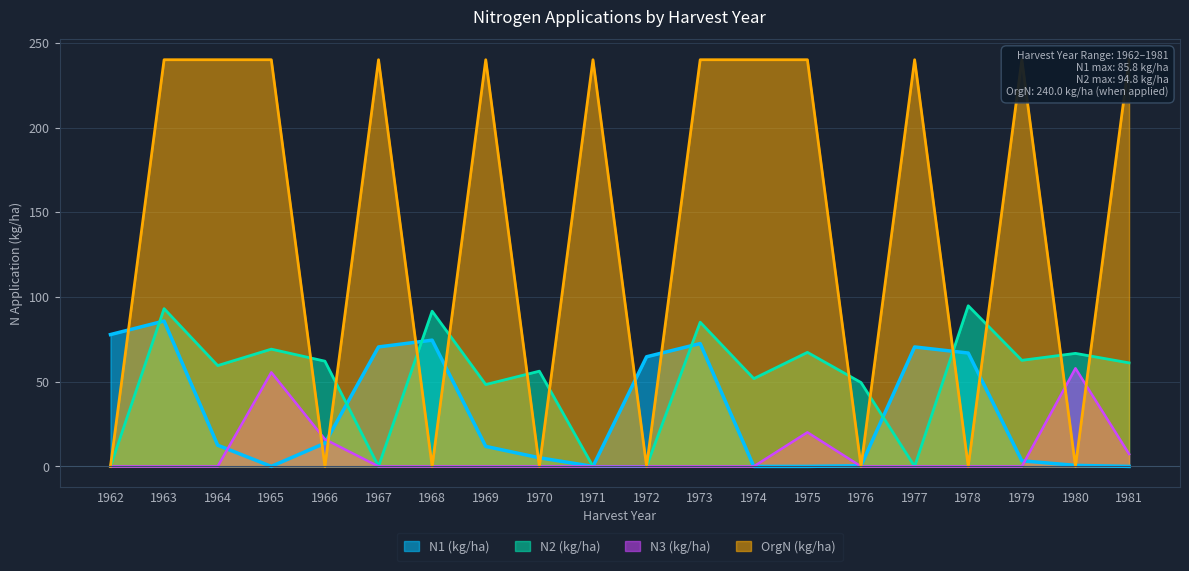

Reading right to left, transcribe all the data shown in this chart.

N1 (kg/ha): 1981=0.0	1980=0.6	1979=3.3	1978=66.9	1977=70.5	1976=0.4	1975=0.0	1974=0.0	1973=72.5	1972=64.7	1971=0.0	1970=5.1	1969=11.8	1968=74.5	1967=70.5	1966=13.7	1965=0.0	1964=12.5	1963=85.8	1962=77.8
N2 (kg/ha): 1981=61.1	1980=66.7	1979=62.6	1978=94.8	1977=0.0	1976=49.5	1975=67.3	1974=51.8	1973=85.1	1972=0.0	1971=0.0	1970=56.2	1969=48.3	1968=91.6	1967=0.0	1966=62.1	1965=69.2	1964=59.5	1963=93.1	1962=0.0
N3 (kg/ha): 1981=7.3	1980=57.9	1979=0.0	1978=0.0	1977=0.0	1976=0.0	1975=20.1	1974=0.0	1973=0.0	1972=0.0	1971=0.0	1970=0.0	1969=0.0	1968=0.0	1967=0.0	1966=16.0	1965=55.5	1964=0.0	1963=0.0	1962=0.0
OrgN (kg/ha): 1981=240.0	1980=0.0	1979=240.0	1978=0.0	1977=240.0	1976=0.0	1975=240.0	1974=240.0	1973=240.0	1972=0.0	1971=240.0	1970=0.0	1969=240.0	1968=0.0	1967=240.0	1966=0.0	1965=240.0	1964=240.0	1963=240.0	1962=0.0